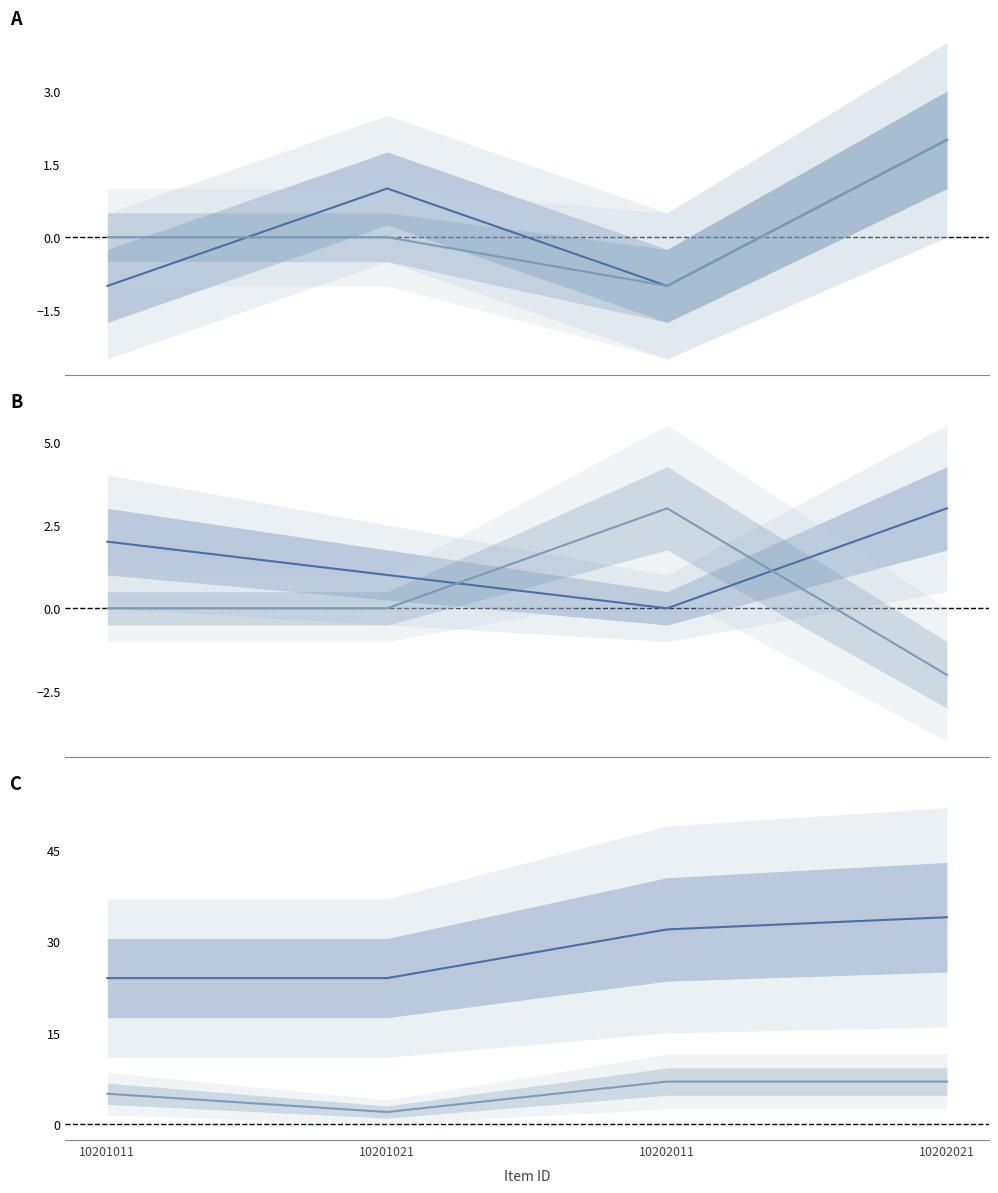

True or false: _def has more than 2 points higher than both neighbors.

False